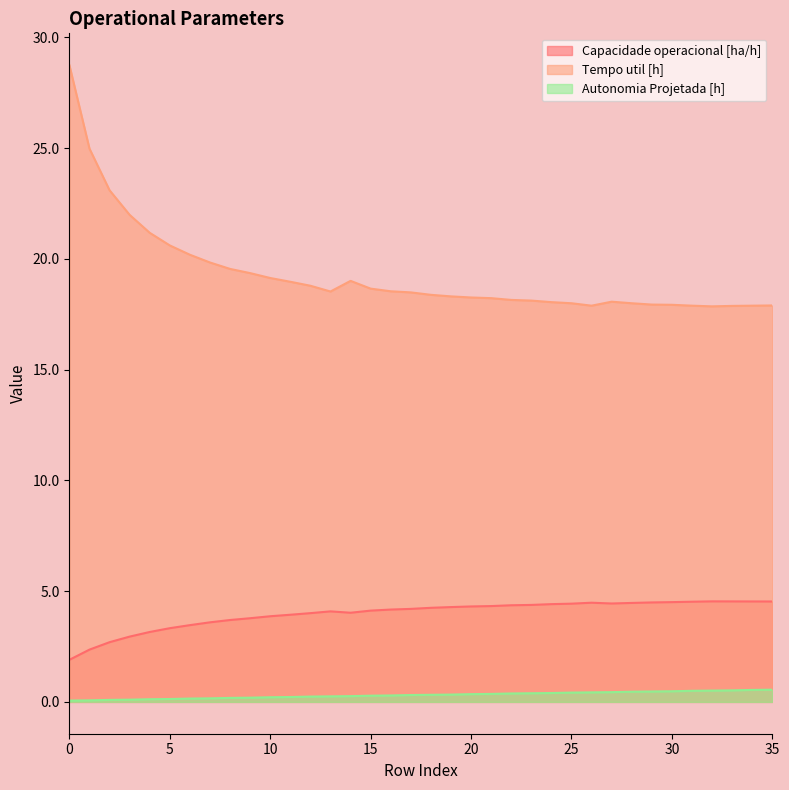

What is the sum of all Autonomia Projetada [h] values?

11.2